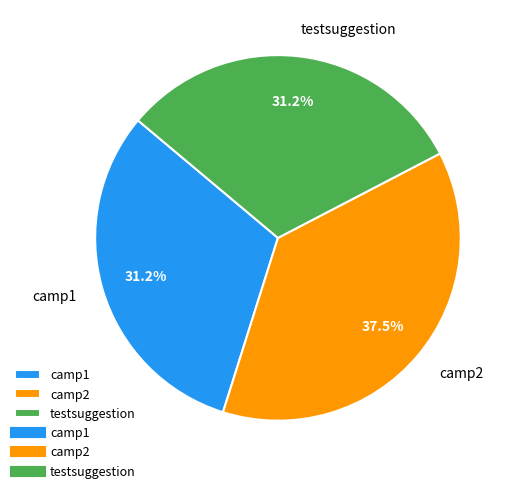

How many segments does this pie chart have?

3